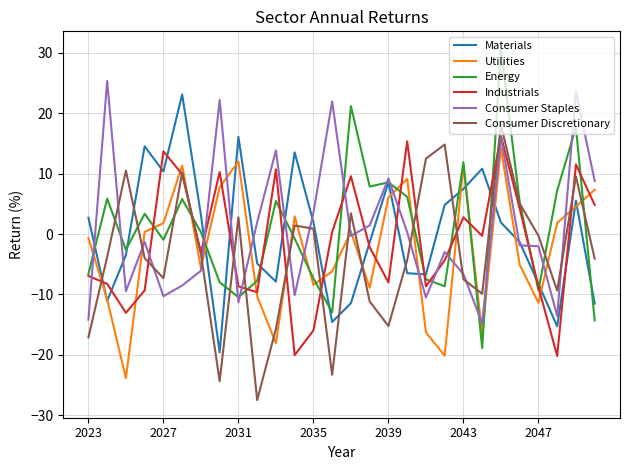

What is the greatest value displayed?

30.6